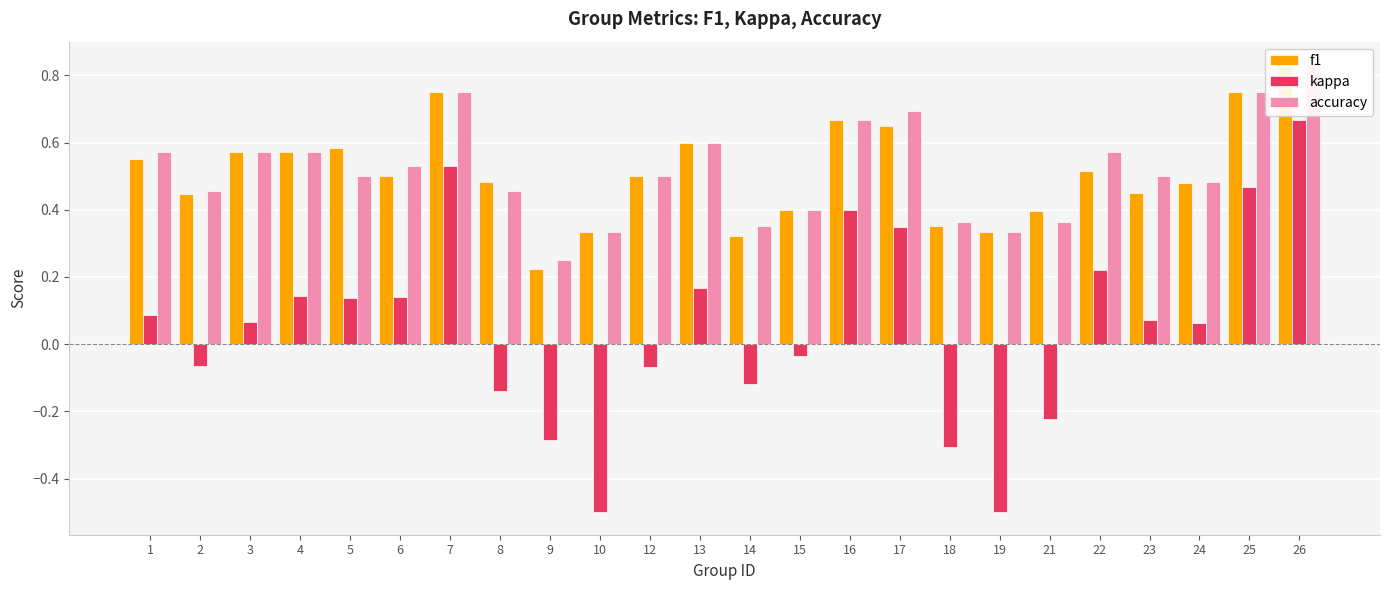

What is the difference between the highest and lowest values at 21?

0.6